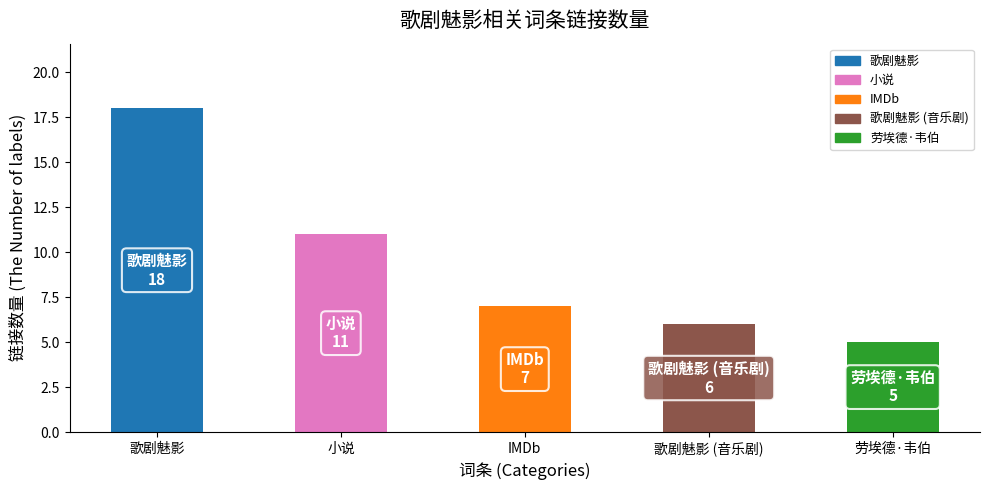

What is the maximum value shown in the chart?

18